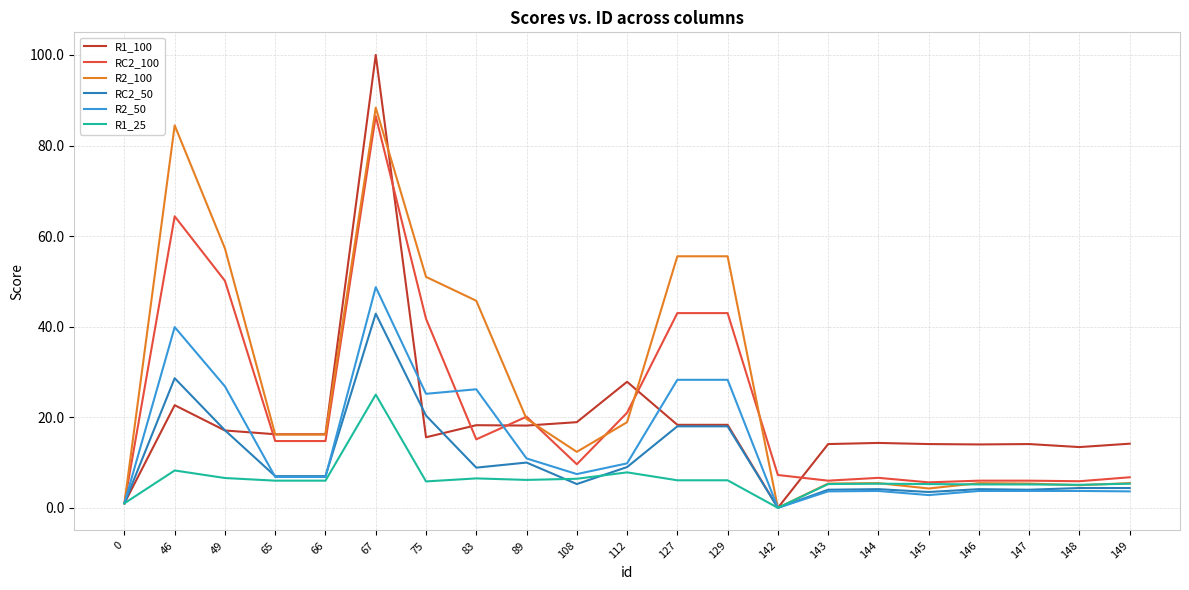

Rank the series by their average value, from highest to lowest.

R2_100, RC2_100, R1_100, R2_50, RC2_50, R1_25